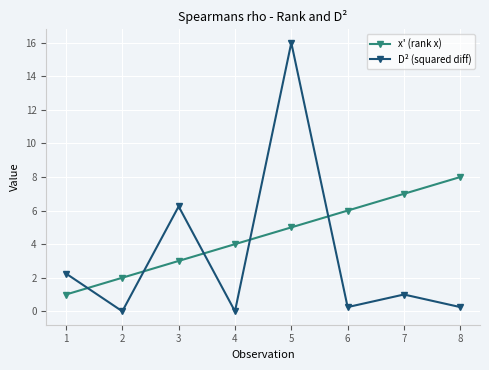

The value of x' (rank x) at 4 is 4.0. True or false?

True